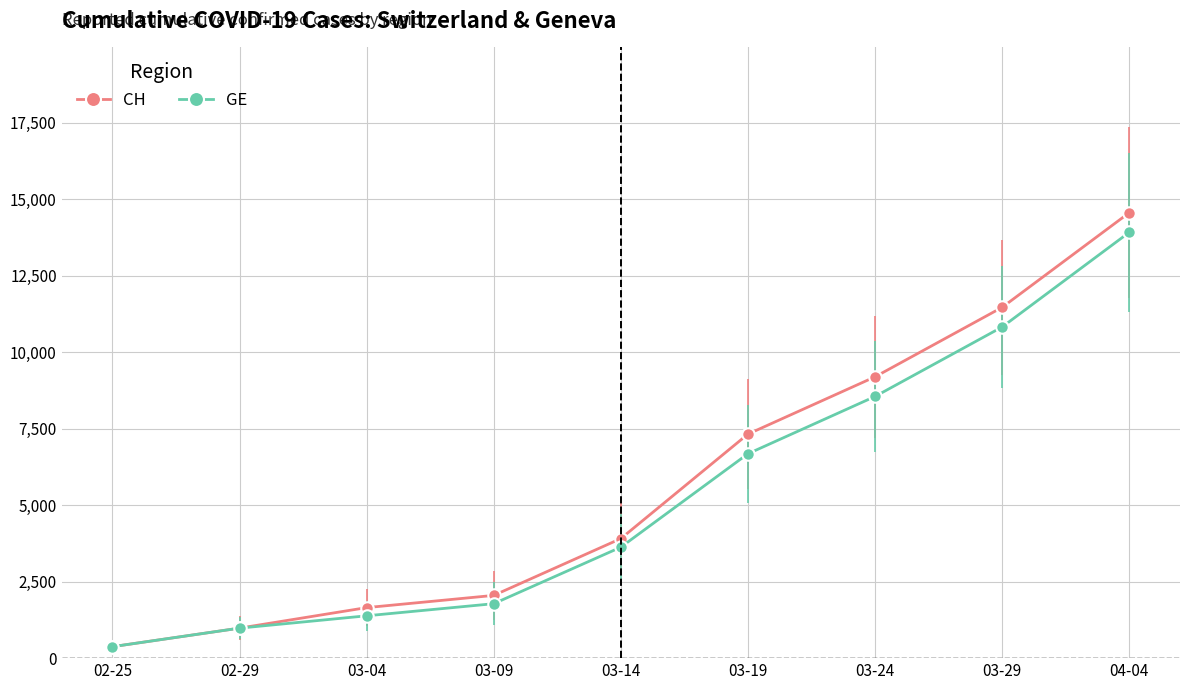

What is the difference between the maximum and minimum values in the GE series?

13544